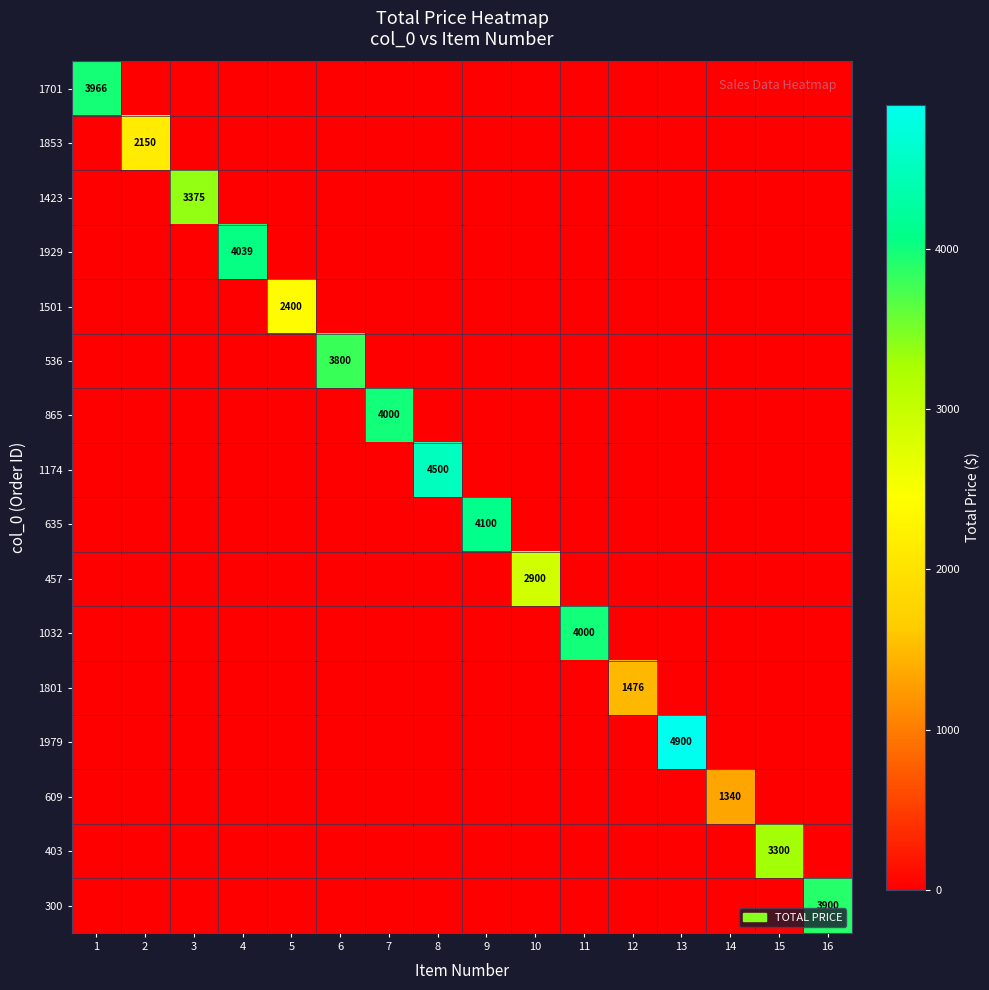

How many data points in 1979 are above 0?

1